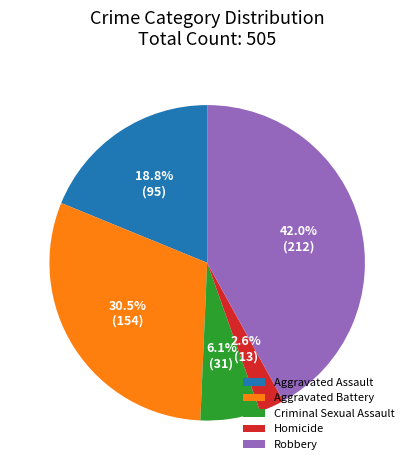

Between Homicide and Robbery, which is larger?

Robbery